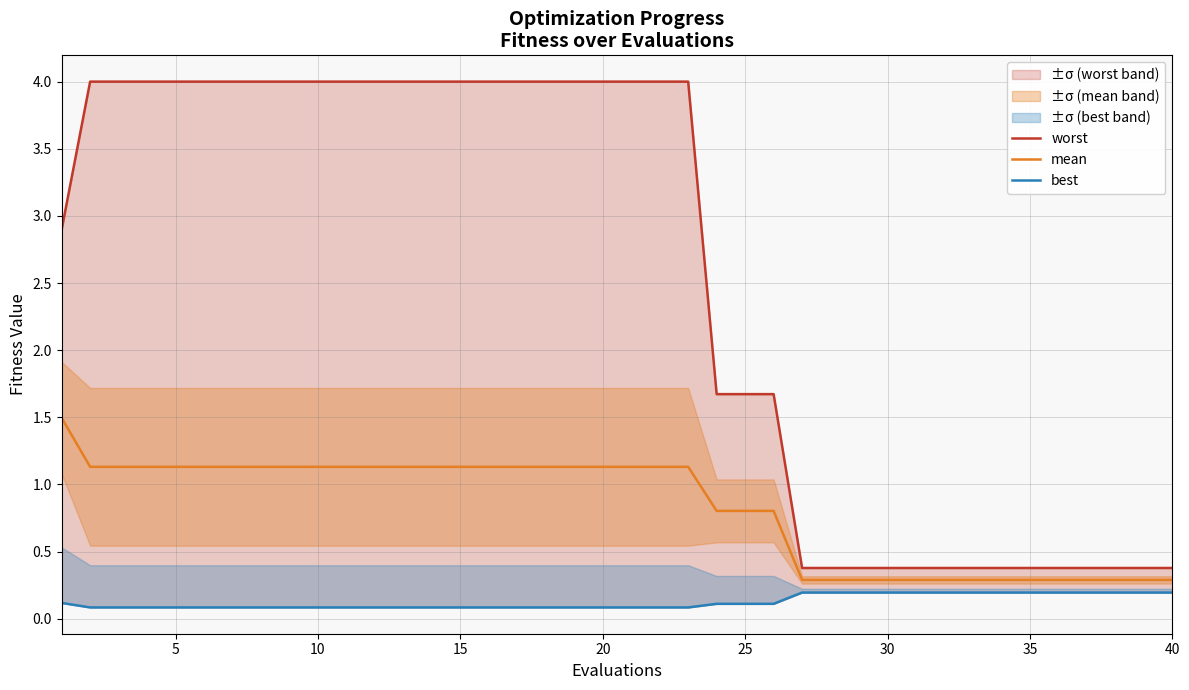

List the series in order of their overall mean, highest first.

worst, mean, best